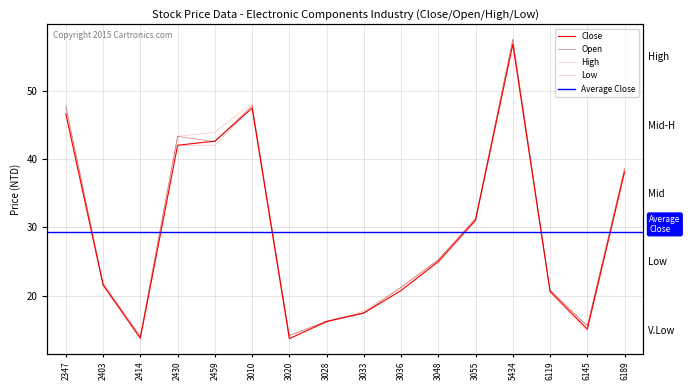

Is it true that High equals 43.3 at 2430?

True